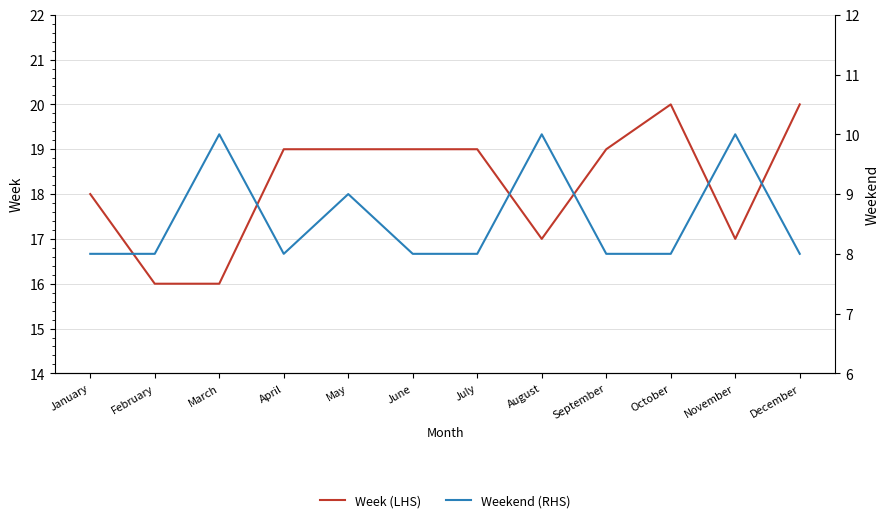

At which label is Weekend (RHS) closest to 9?

May